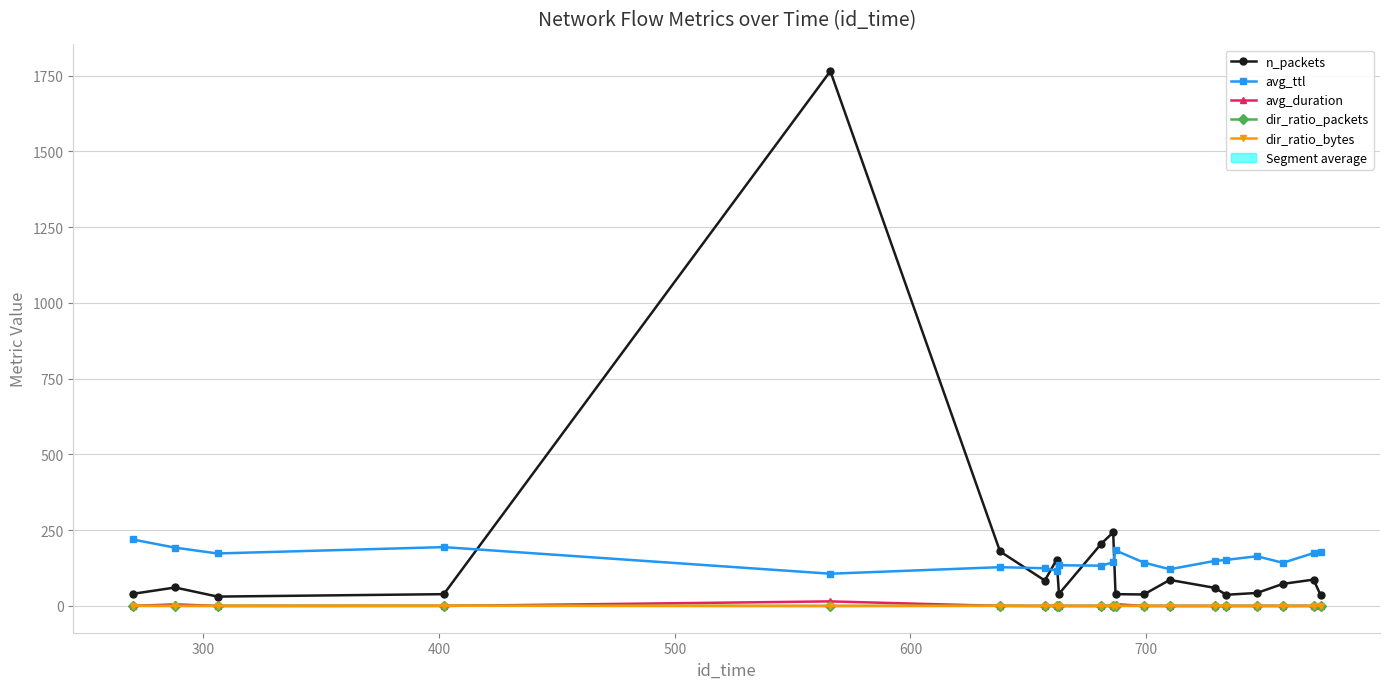

How many lines are shown in the chart?

5